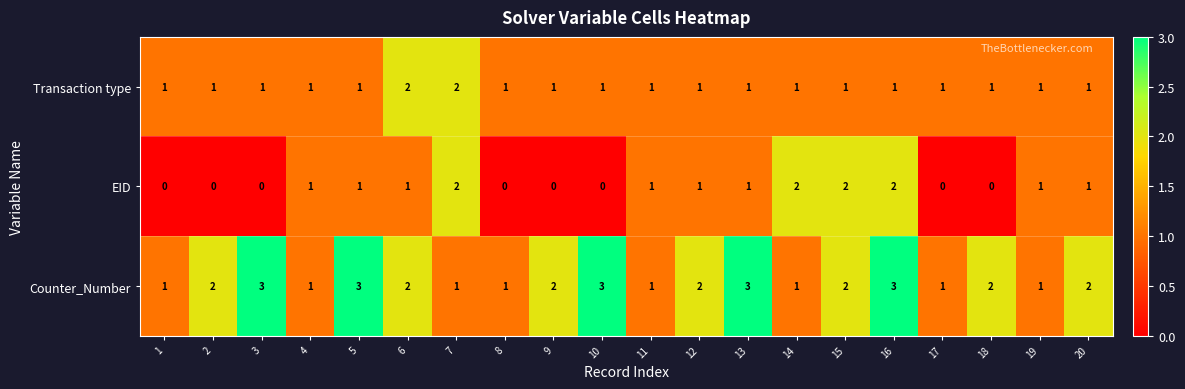

What is the sum of the Counter_Number values at 3 and 17?

4